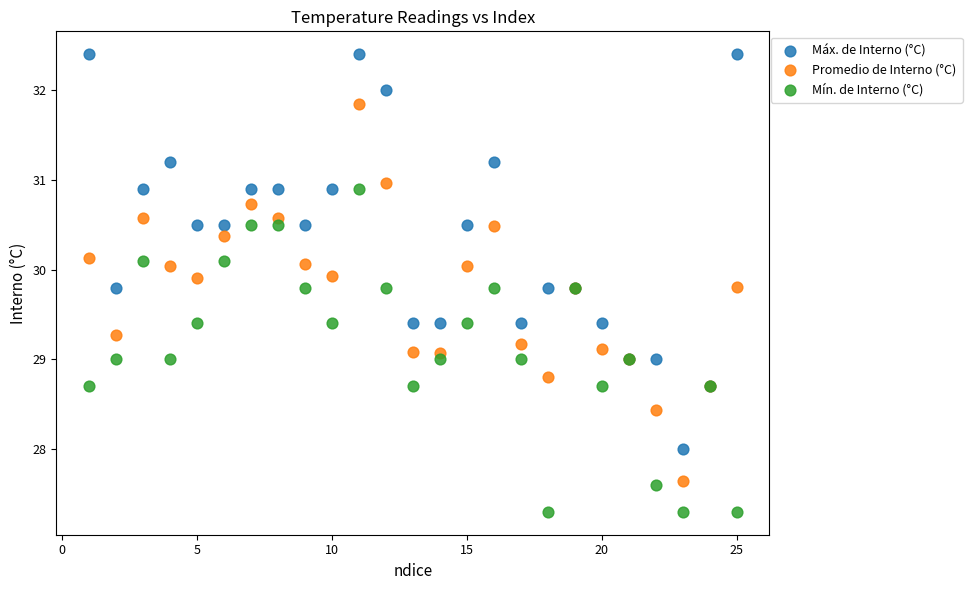

Which series reaches the maximum Y coordinate?

Máx. de Interno (°C)